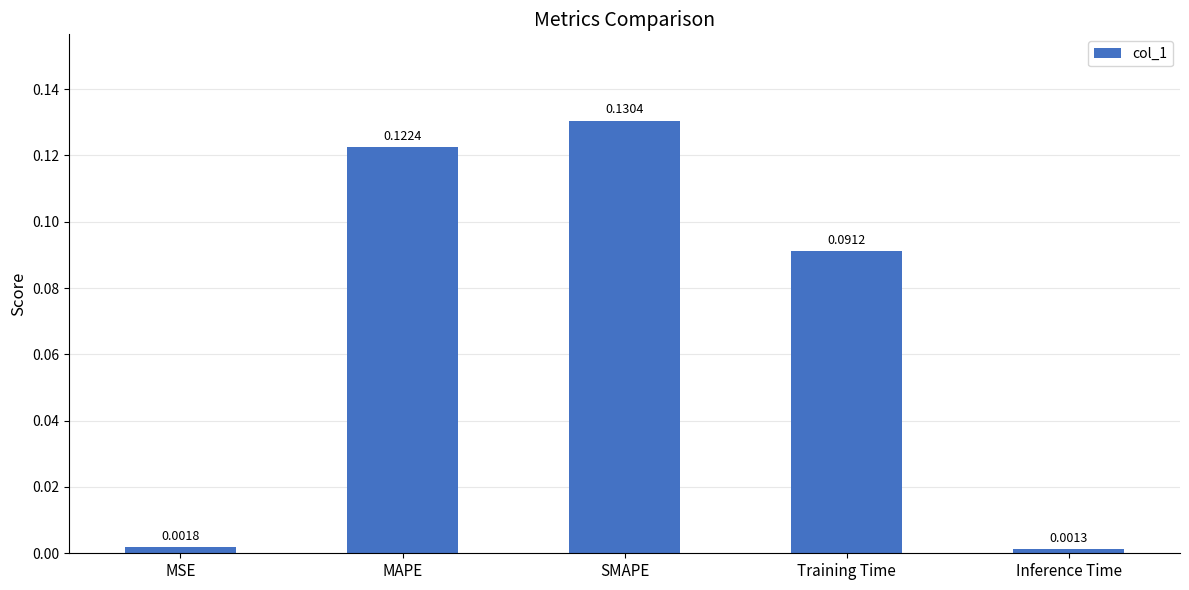

How many series are shown in this chart?

1